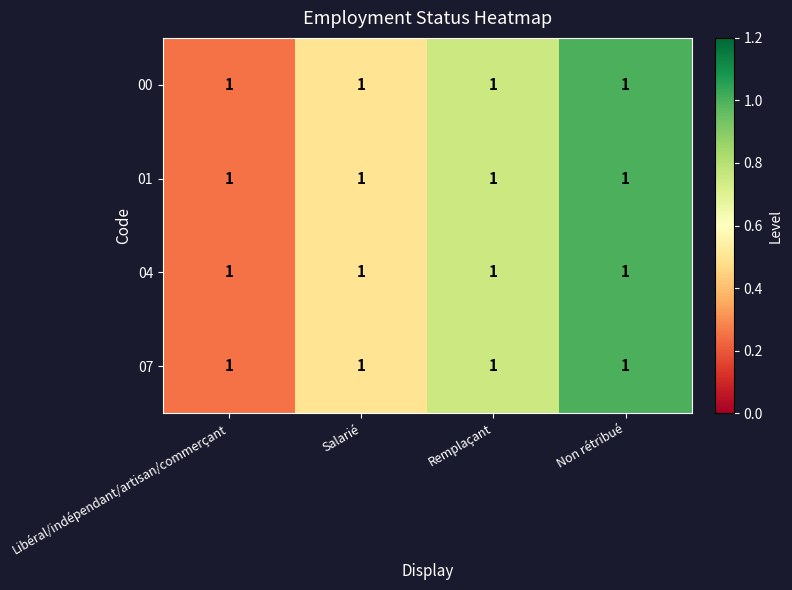

How many categories are shown in the chart?

4